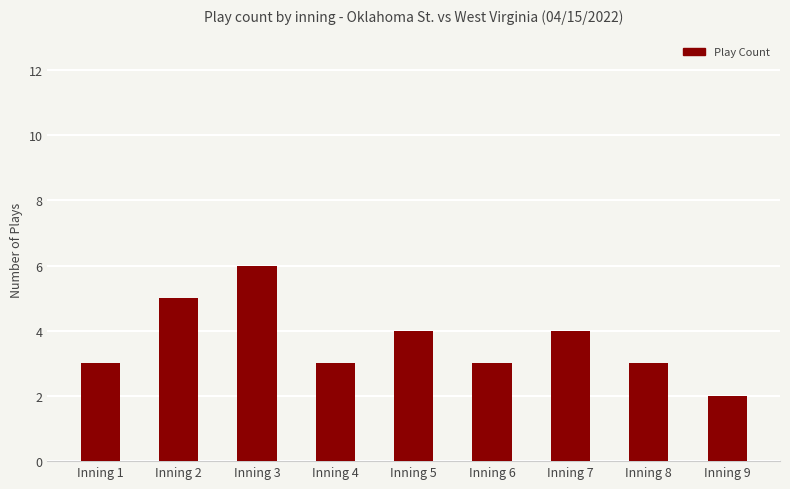

What is the difference between the second highest and minimum values?

3